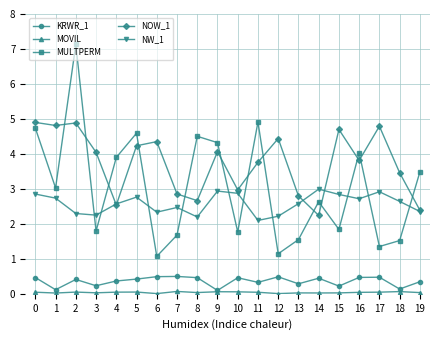

True or false: MULTPERM has more than 1 interior local peaks.

True